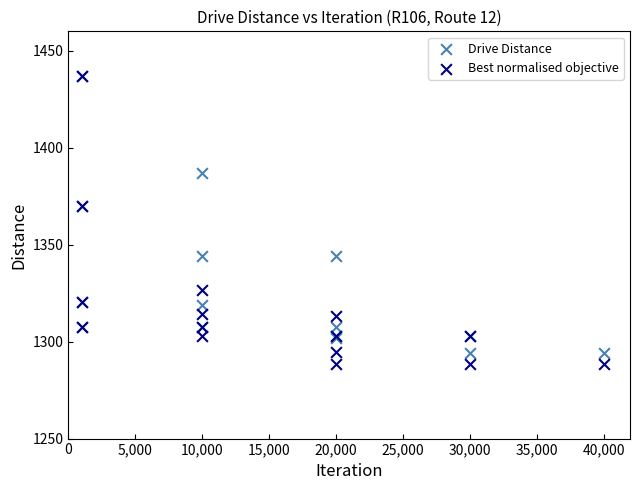

What are all the series names shown in the legend?

Drive Distance, Best normalised objective